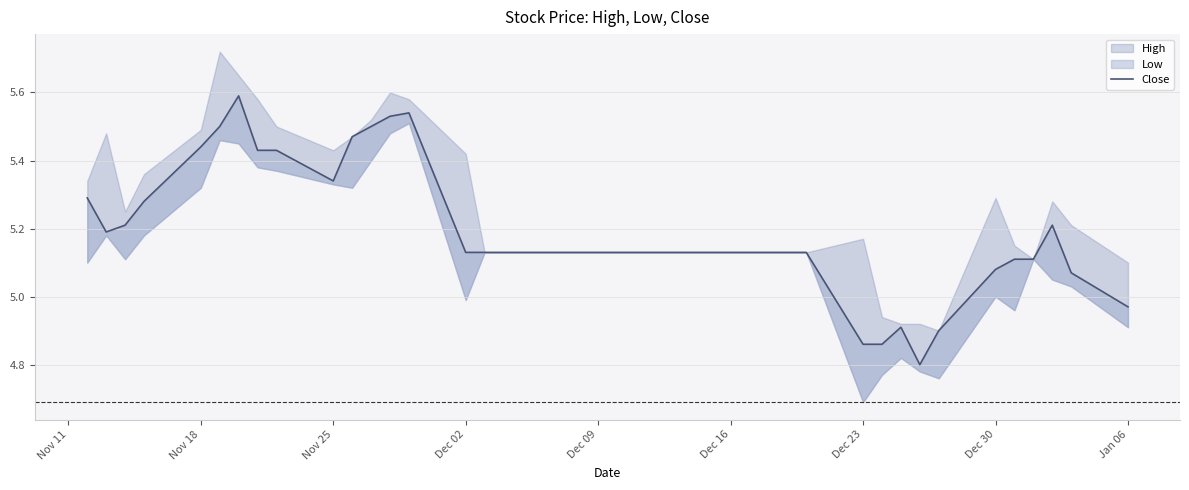

How many points are lower than both their immediate neighbors (excluding endpoints)?

3